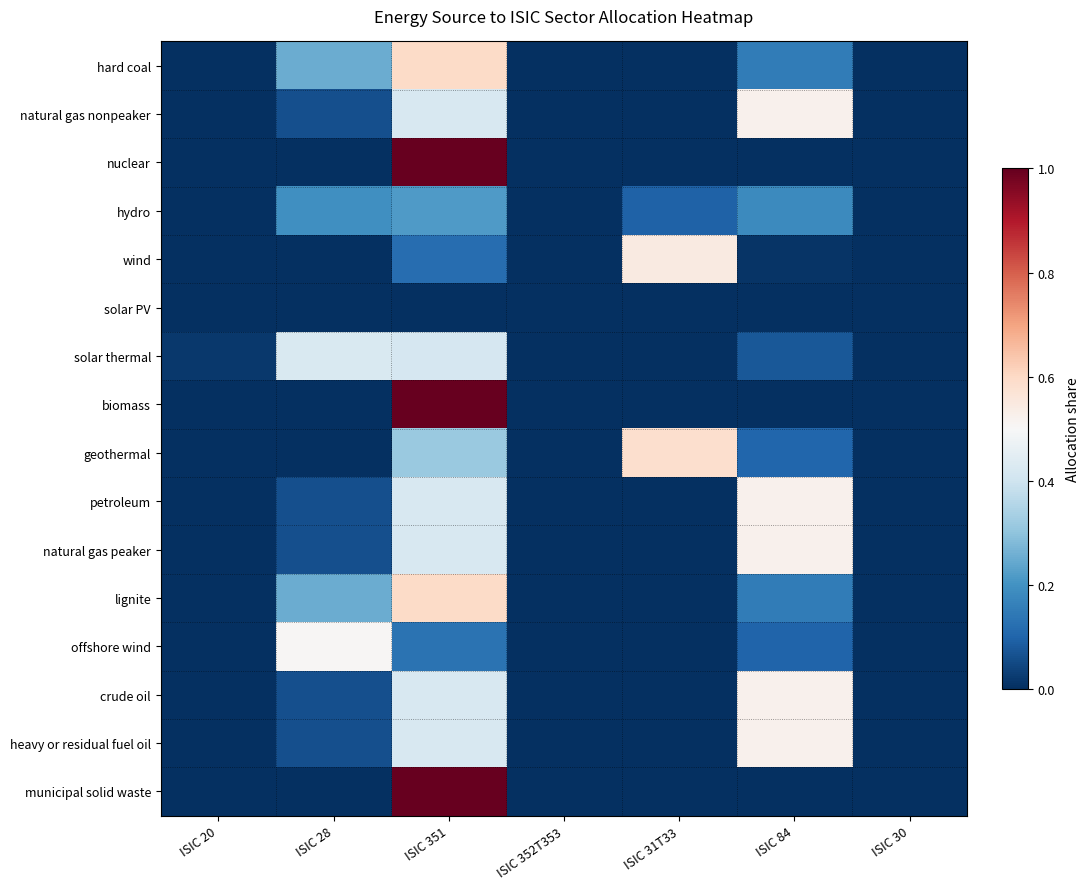

At how many categories does at least one series exceed 0?

5